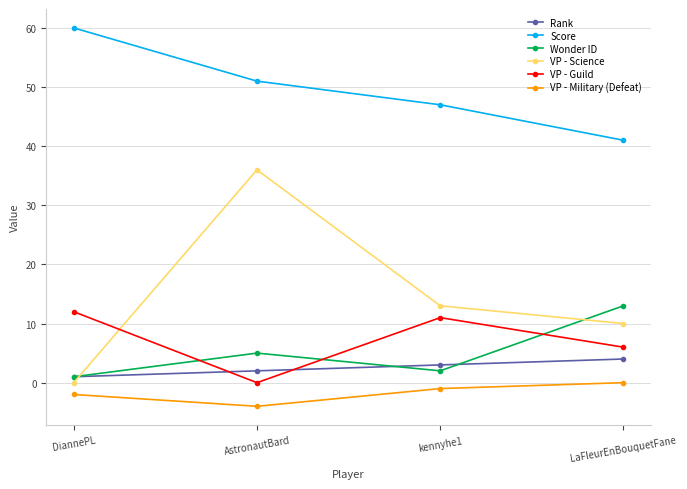

Which series has the largest total across all categories?

Score